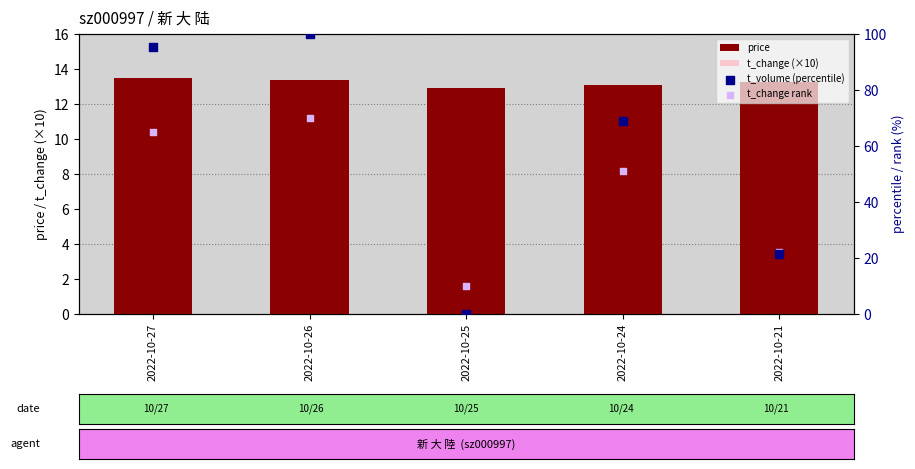

At how many categories does at least one series exceed 21?

4